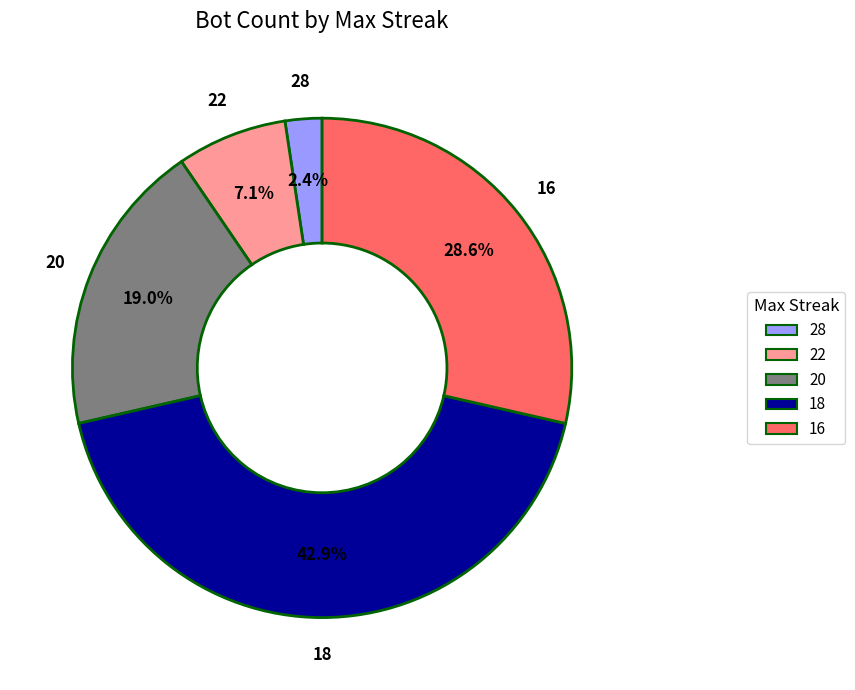

Is there any slice that represents more than half of the pie?

No